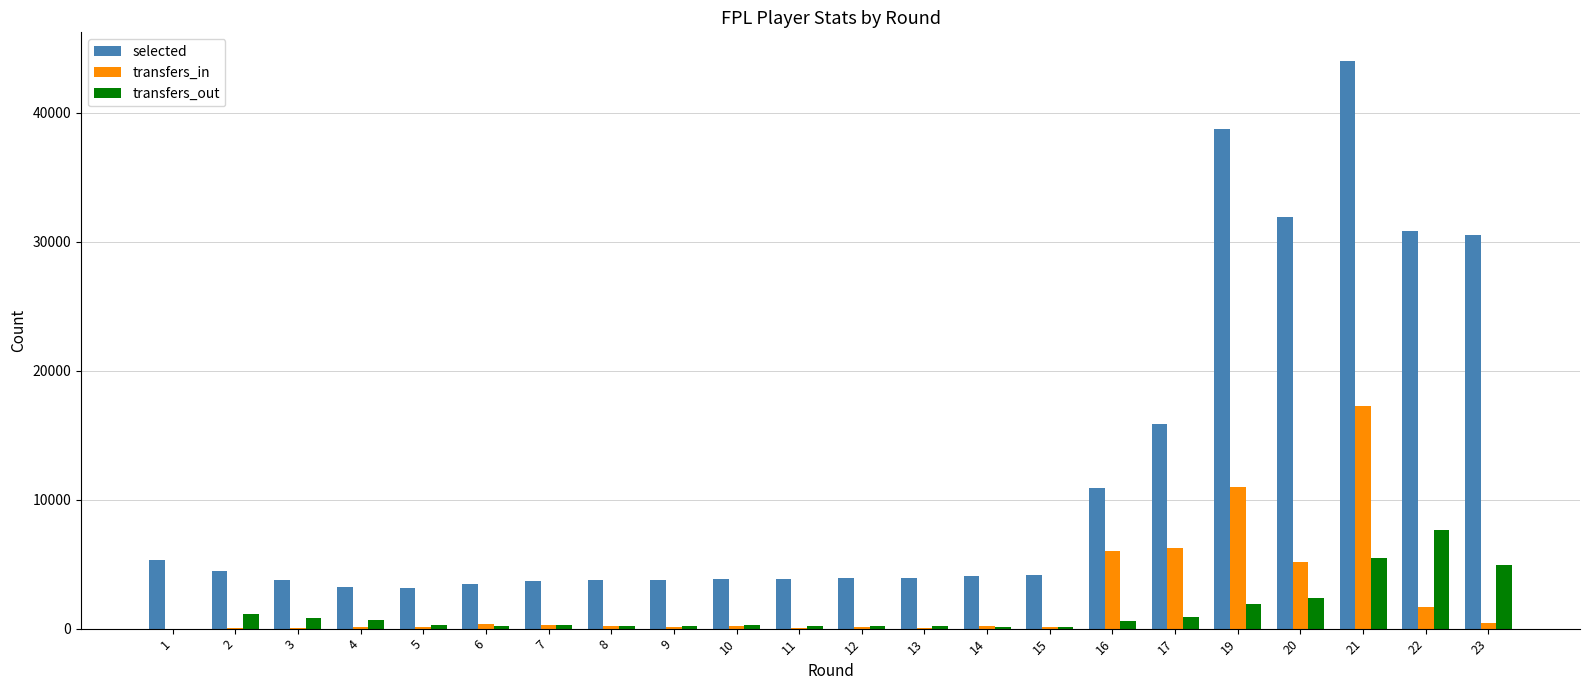

What is the approximate value of transfers_in at 14, to the nearest 50?

200